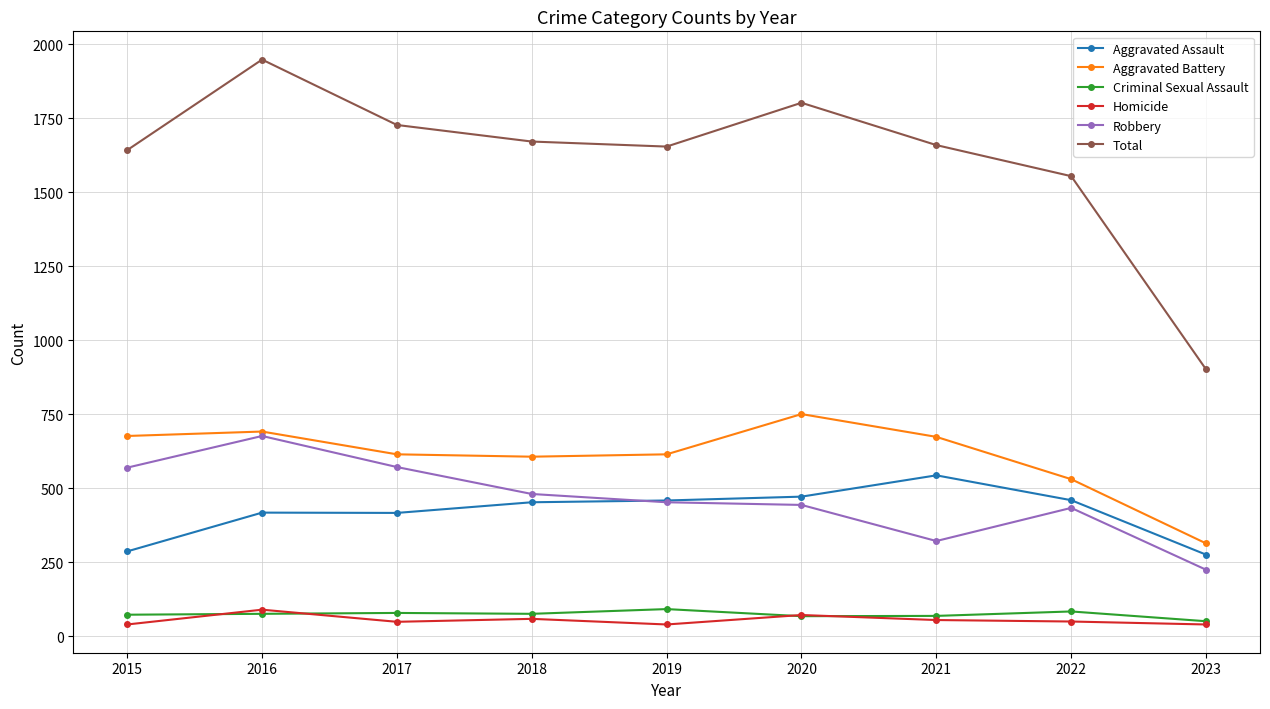

What is the difference between the highest and lowest values at 2023?

862